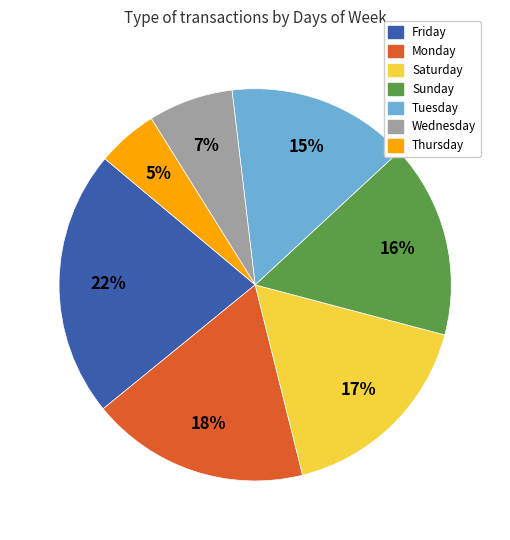

Rank the categories by value from highest to lowest.

Friday, Monday, Saturday, Sunday, Tuesday, Wednesday, Thursday